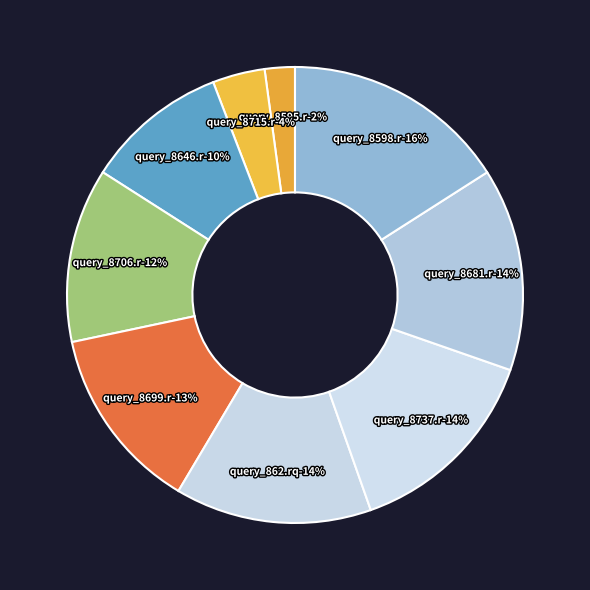

How many slices are in this pie chart?

9